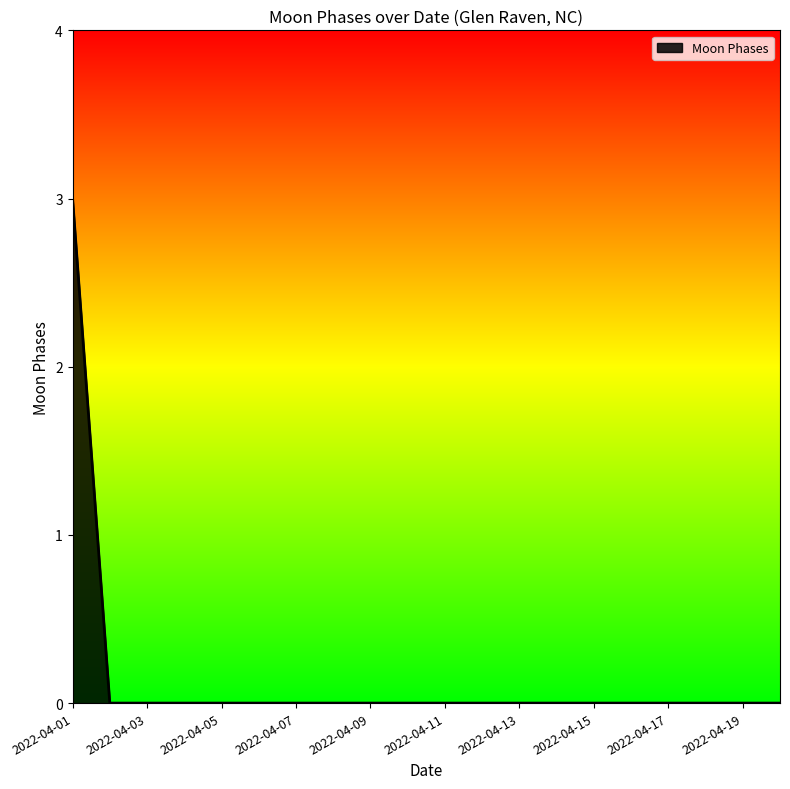

What is the greatest value displayed?

3